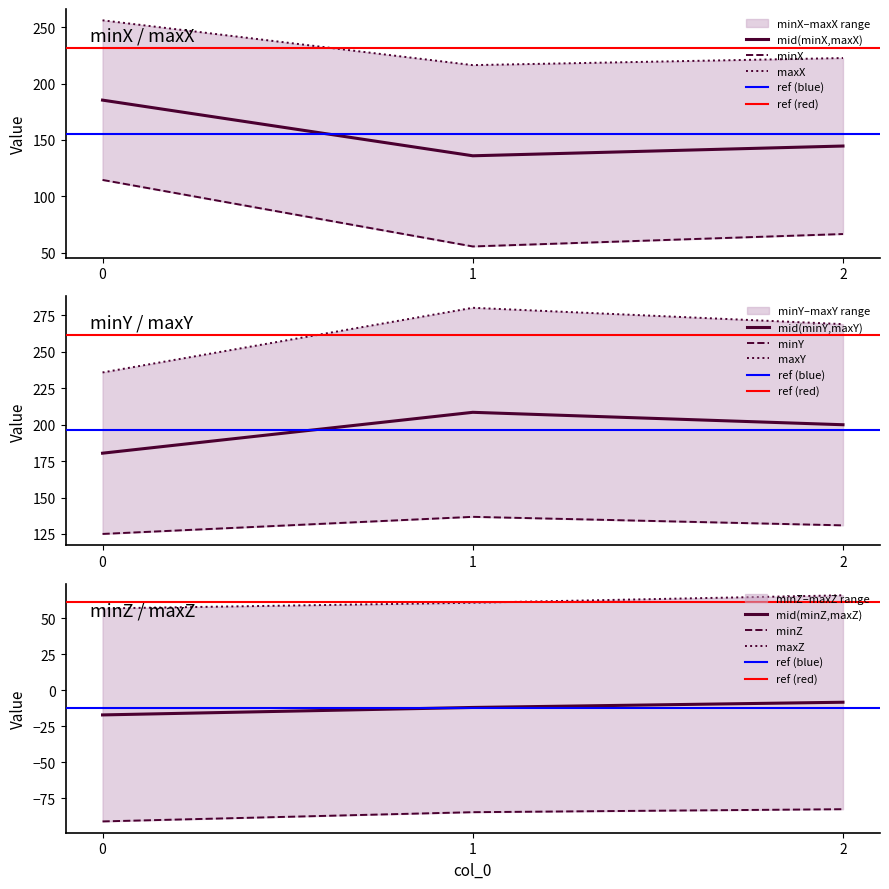

Between 2 and 1, which is larger?

2